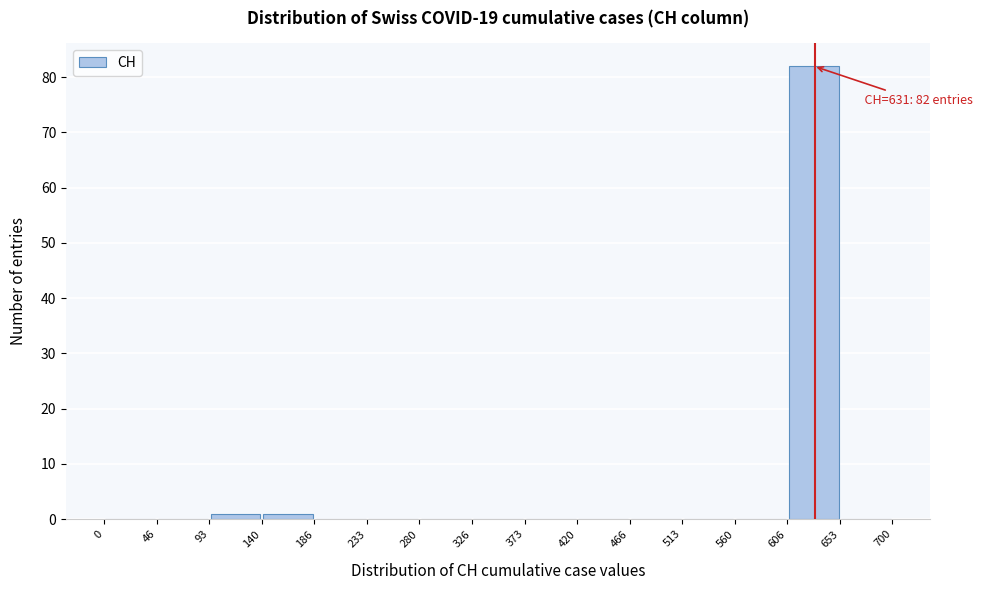

Which range on the x-axis has the tallest bar?

606 to 653